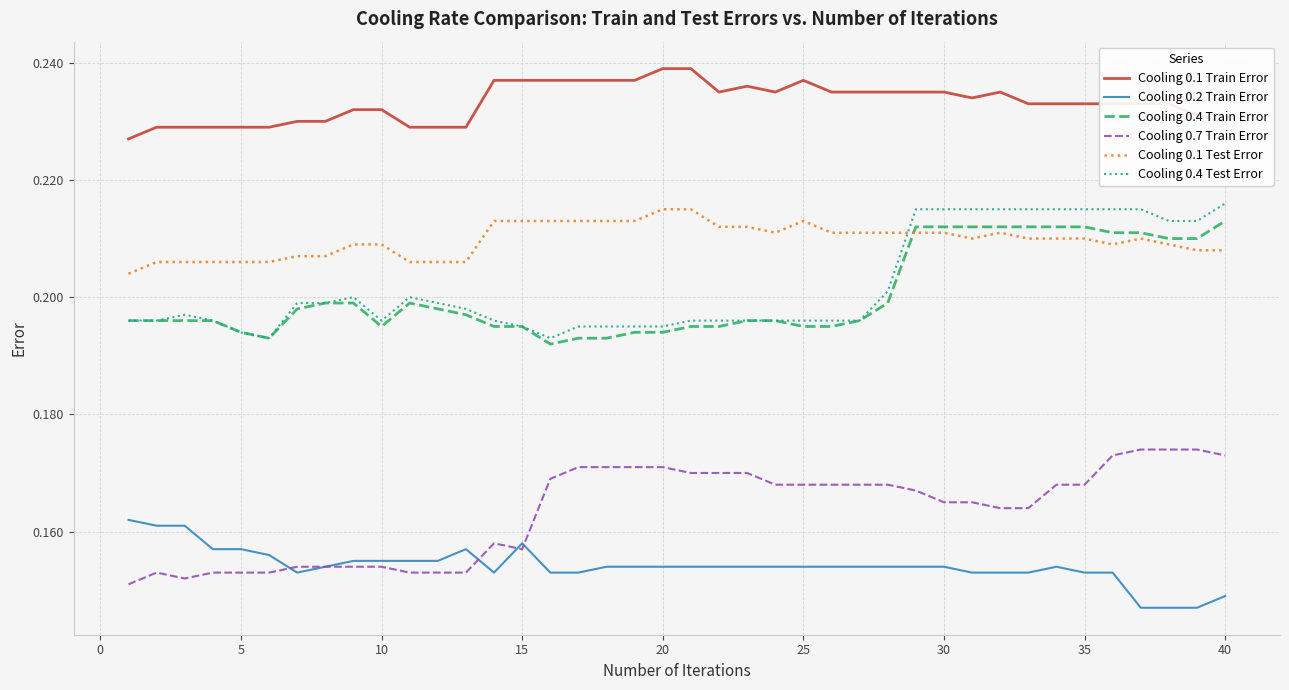

Which series has the largest total across all categories?

Cooling 0.1 Train Error